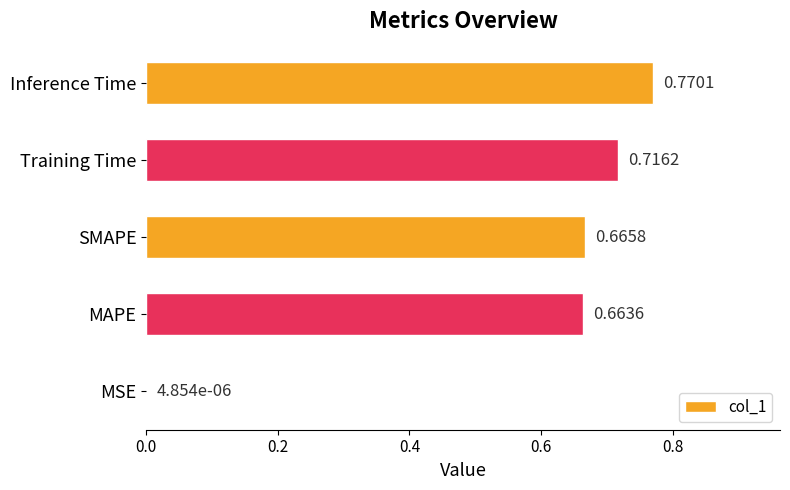

How many data points does each series have?

5